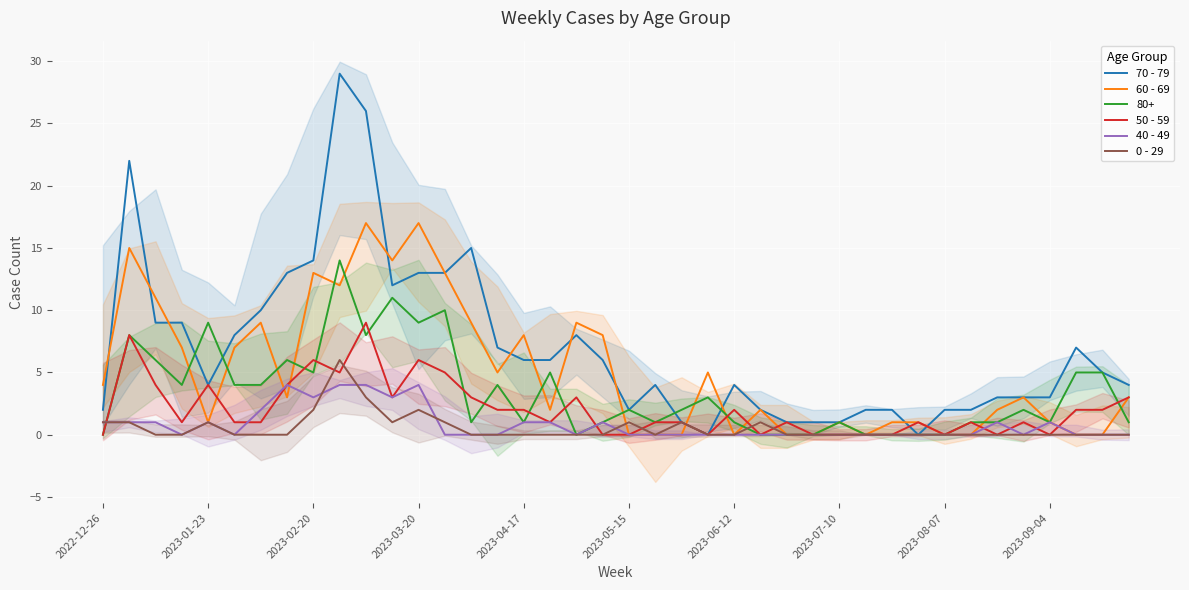

True or false: 60 - 69 has more than 1 interior local peaks.

True